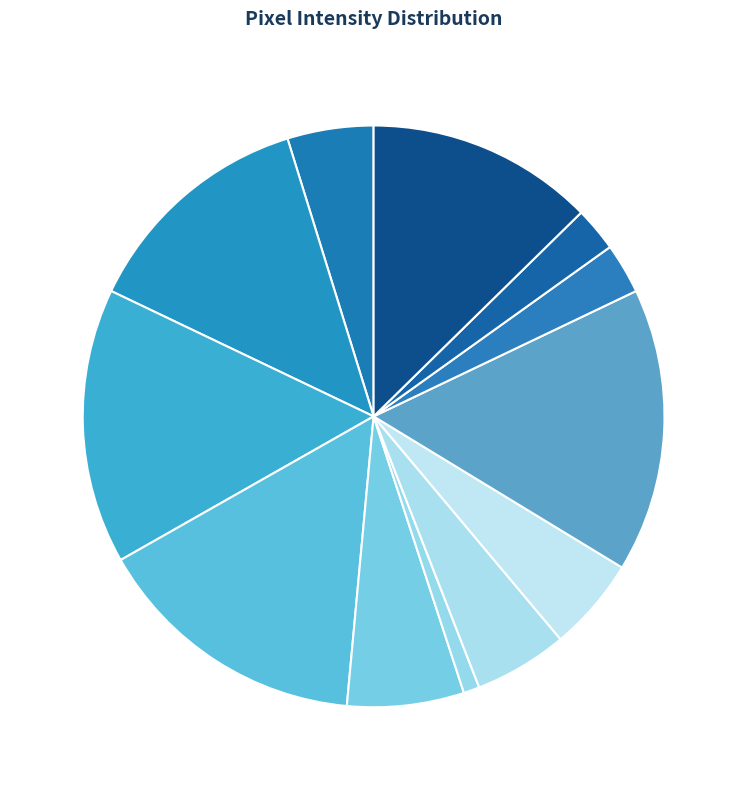

Is there any slice that represents more than half of the pie?

No